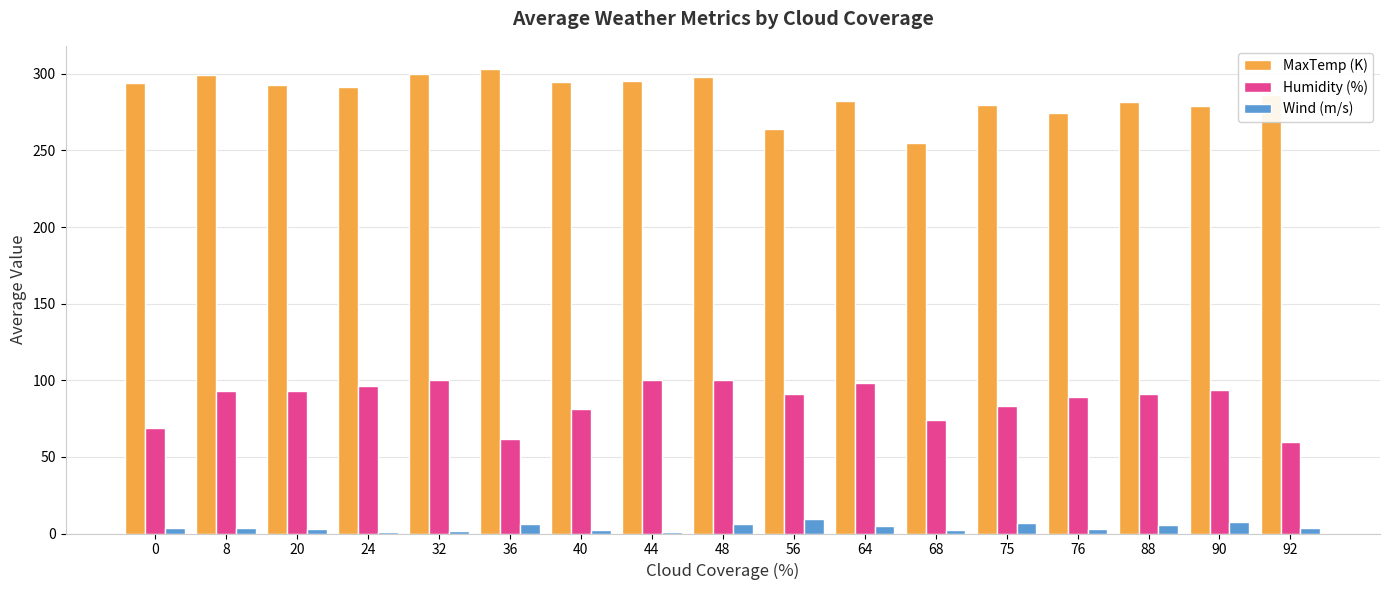

What is the maximum value for Wind (m/s)?

9.3